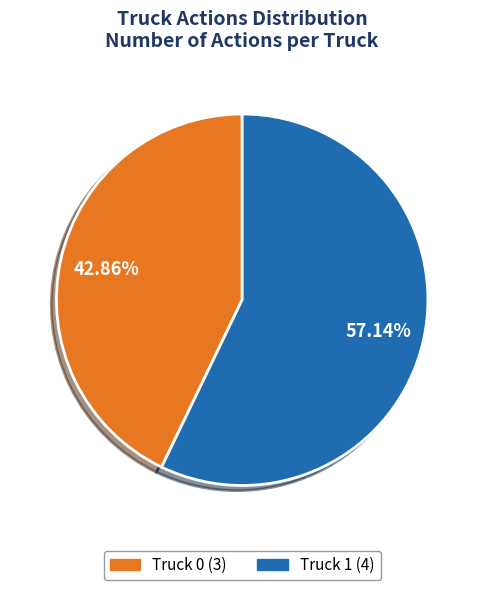

The Truck 1 slice represents 69% of the pie. True or false?

False